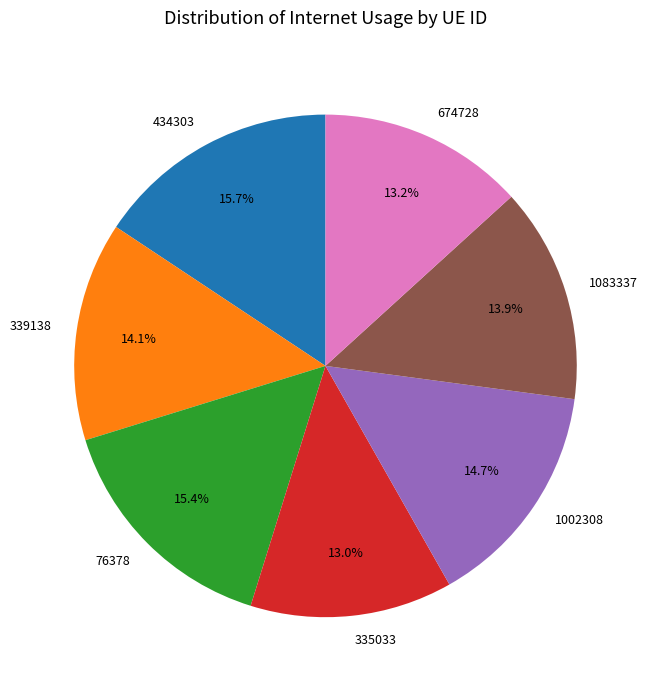

To the nearest percent, what is the combined percentage of 76378 and 1002308?

30%